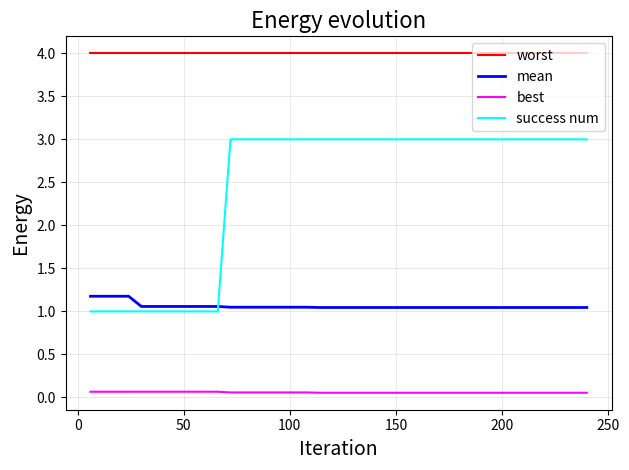

True or false: success num and best intersect in this chart.

False